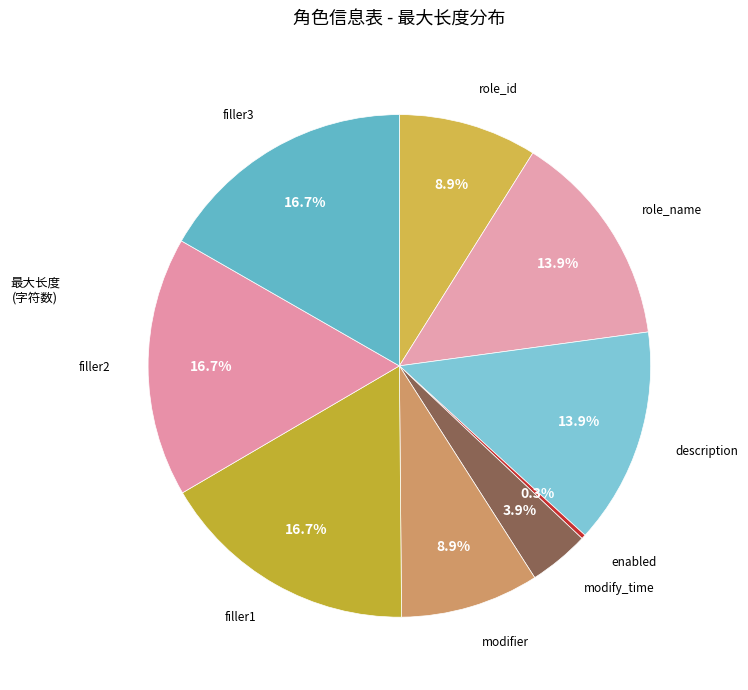

How many slices are in this pie chart?

9